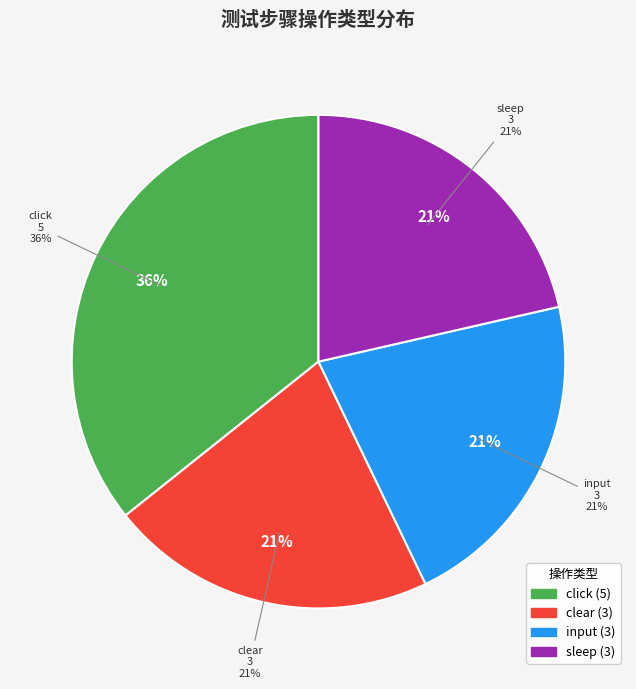

How many slices are in this pie chart?

4